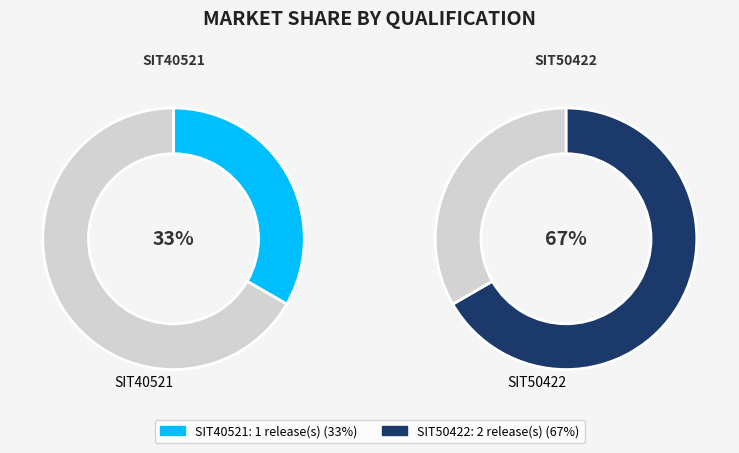

To the nearest percent, what is the difference between the SIT50422 and SIT40521 slice percentages?

33%